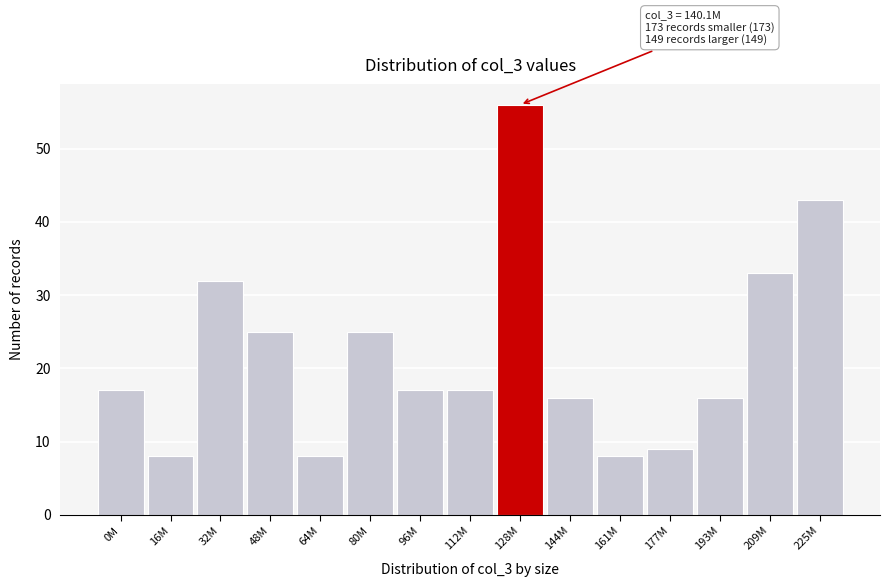

Reading right to left, extract all data points from this chart.

43	33	16	9	8	16	56	17	17	25	8	25	32	8	17